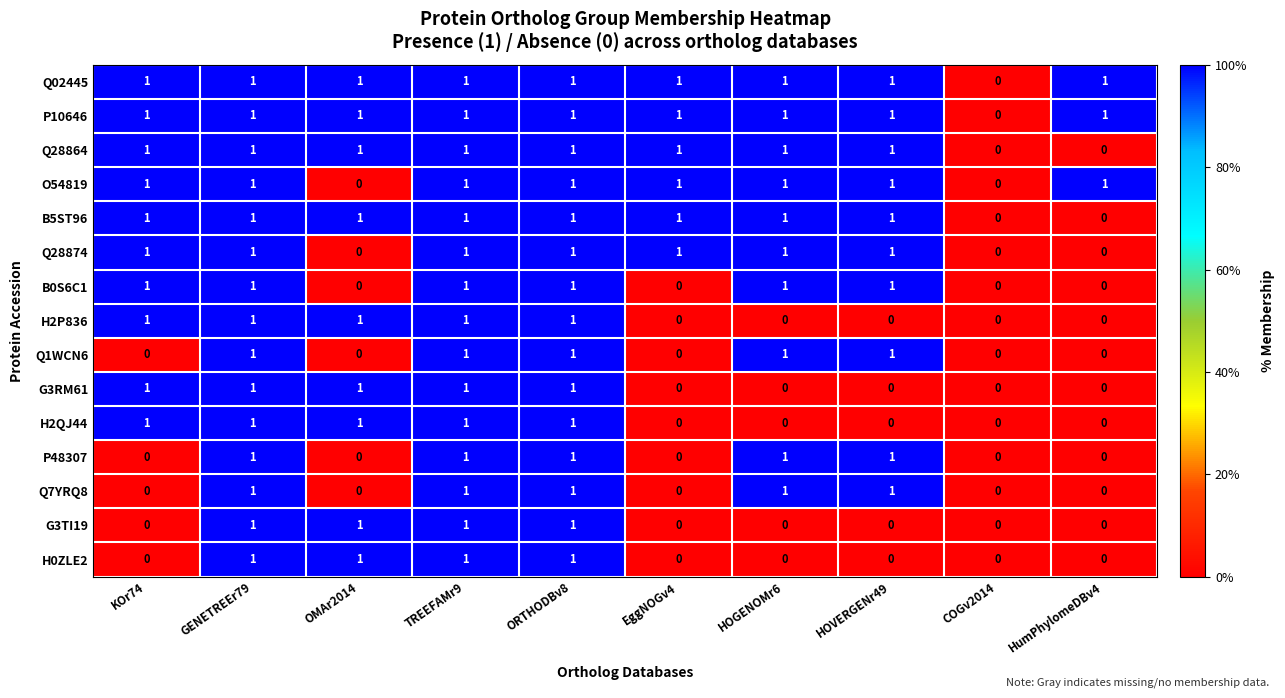

The value of P48307 at GENETREEr79 is 0. True or false?

False